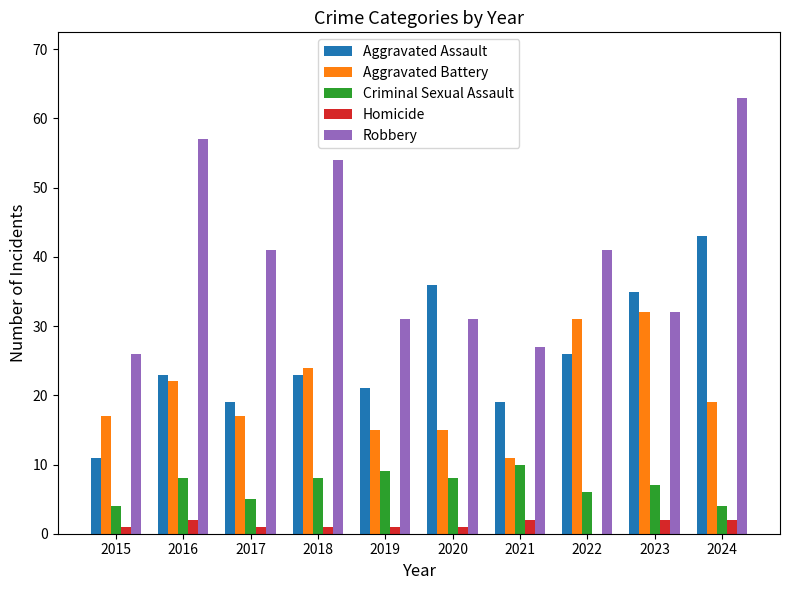

Which category has the highest value in the Criminal Sexual Assault series?

2021